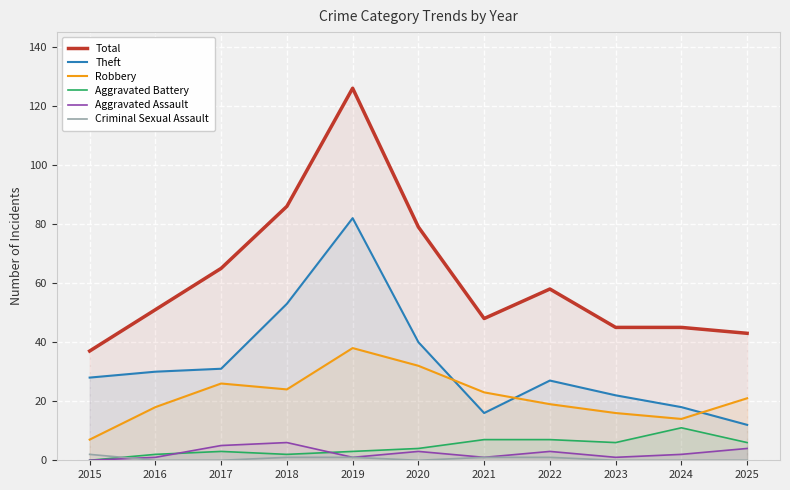

True or false: Theft and Criminal Sexual Assault intersect in this chart.

False